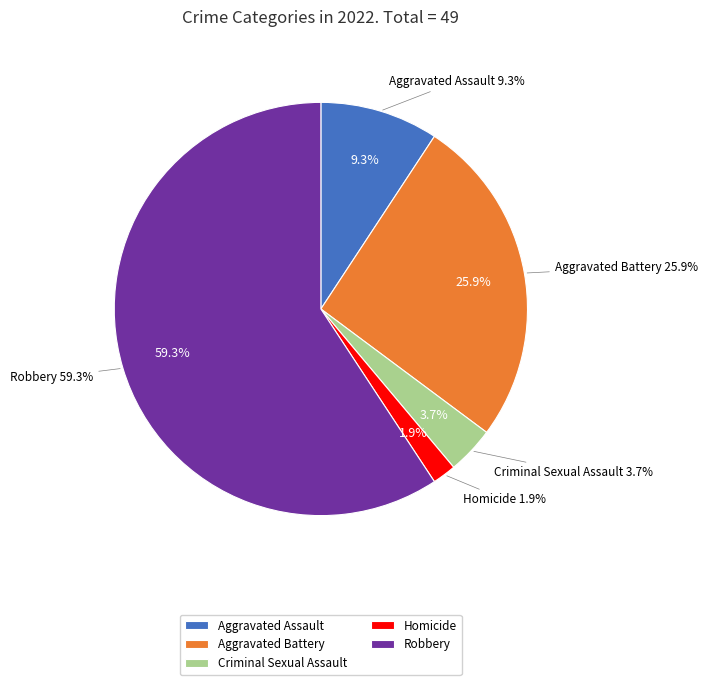

The Aggravated Battery slice represents 1% of the pie. True or false?

False